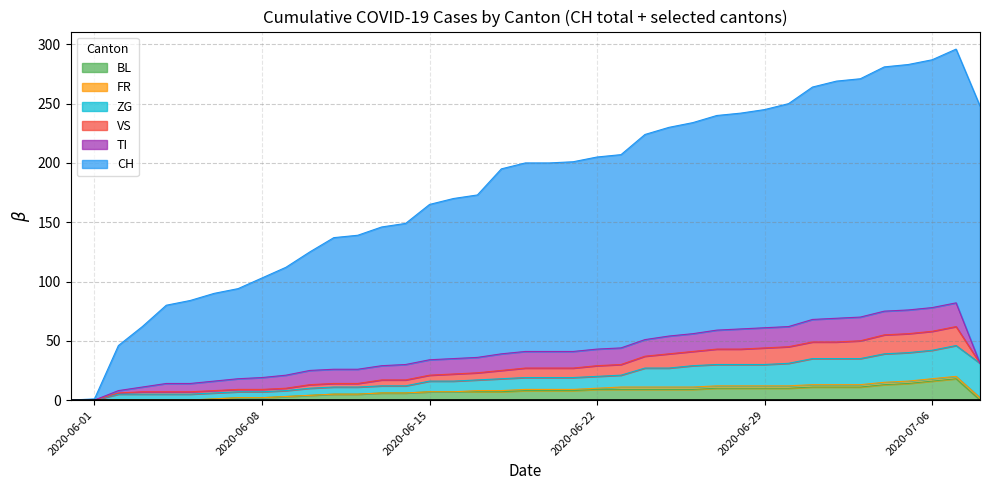

Does the chart display data point markers on the line(s)?

No